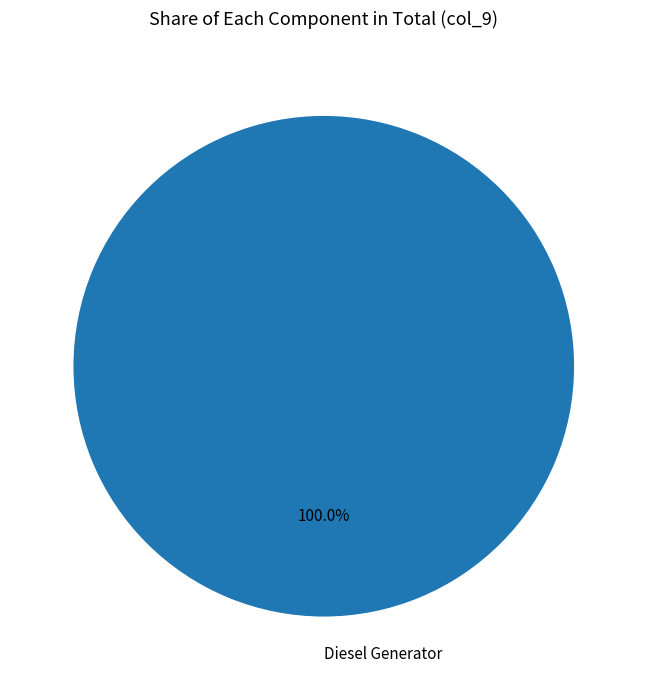

Which category accounts for the majority?

Diesel Generator